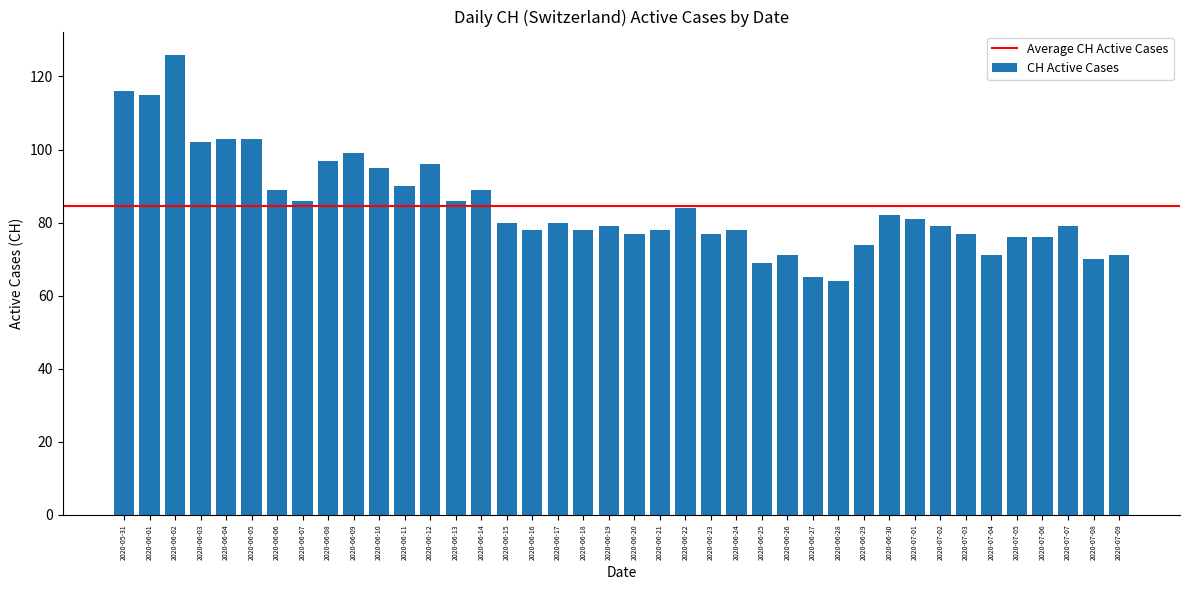

Reading right to left, transcribe all the data shown in this chart.

71	70	79	76	76	71	77	79	81	82	74	64	65	71	69	78	77	84	78	77	79	78	80	78	80	89	86	96	90	95	99	97	86	89	103	103	102	126	115	116